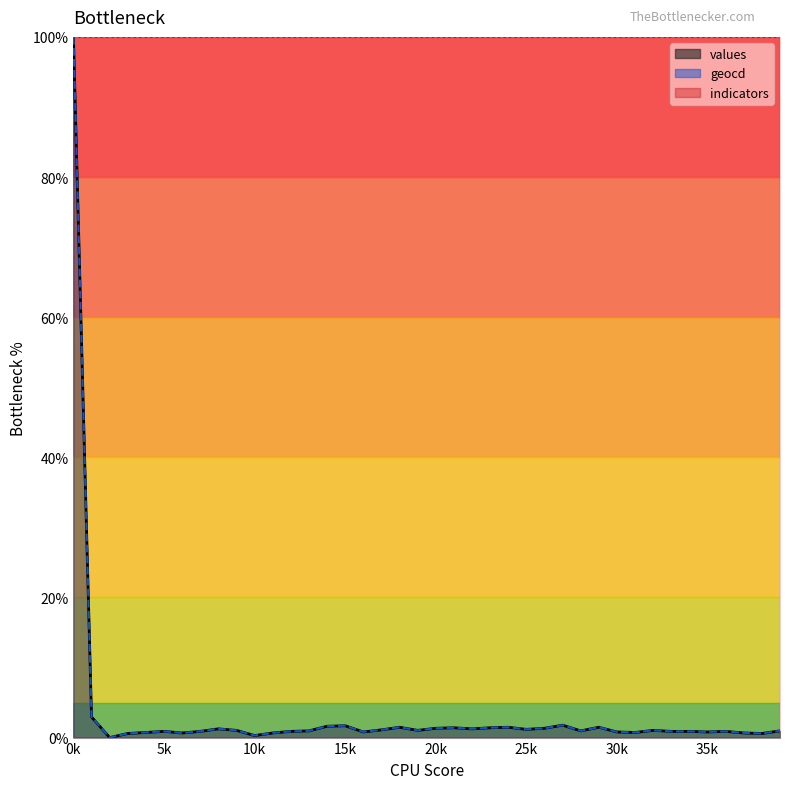

What is the greatest value displayed?

100.0